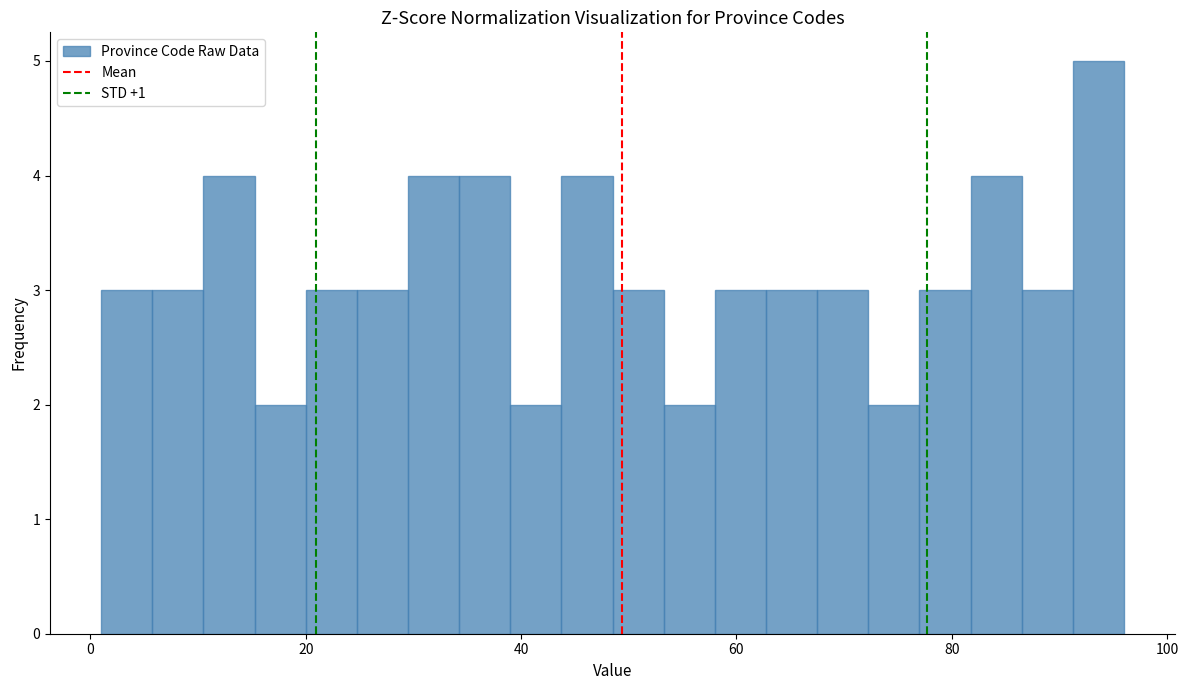

Around what value on the x-axis is the tallest bar? Give the approximate position of its centre, as read against the axis.

94